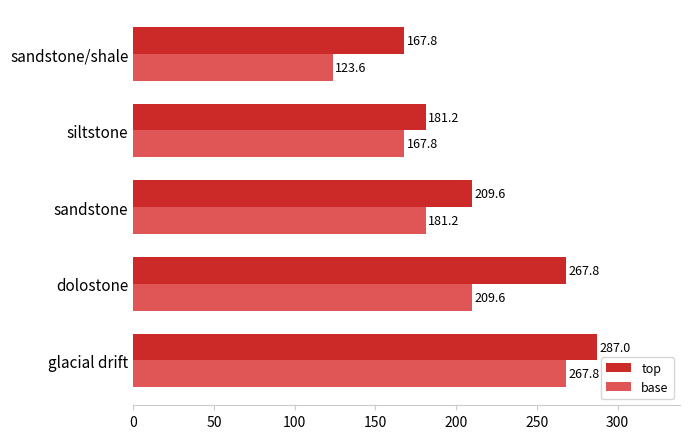

What value does the base series have at siltstone?

167.8